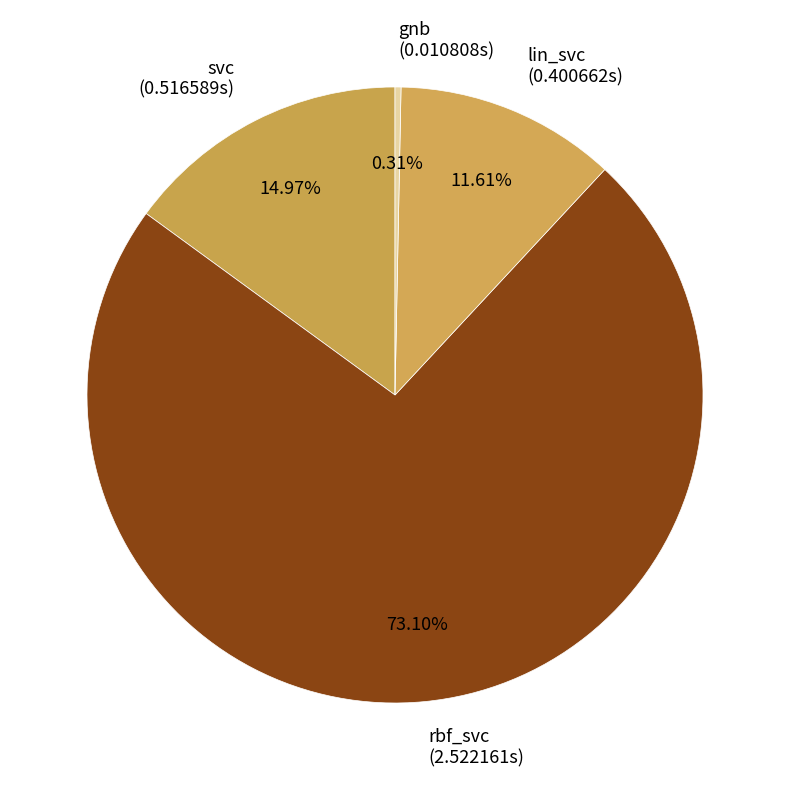

To the nearest percent, what is the average slice percentage?

25%